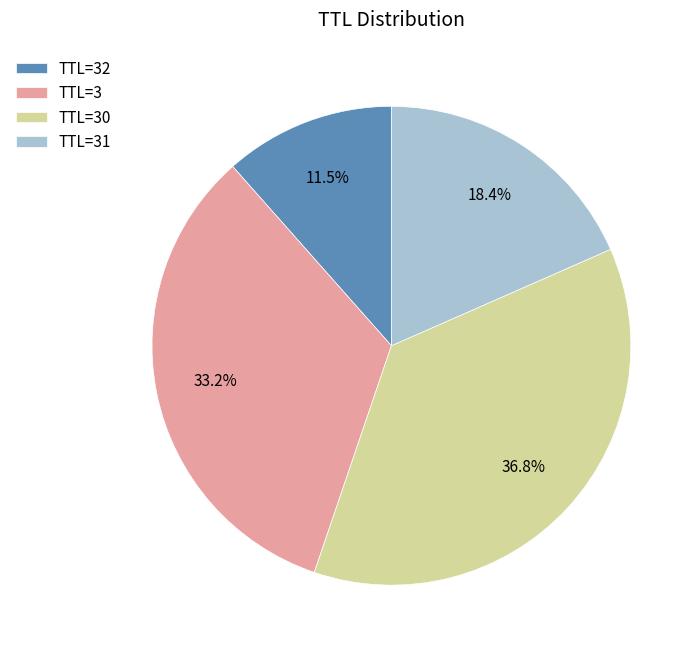

Between TTL=3 and TTL=32, which is larger?

TTL=3